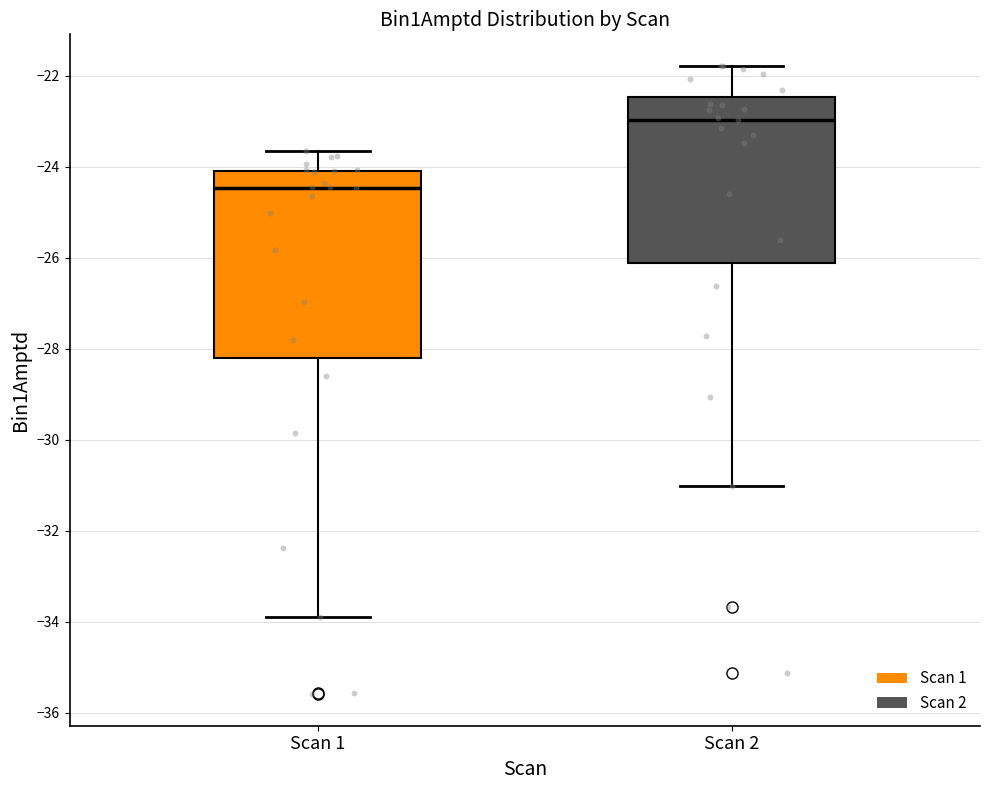

Which box's median line is the lowest?

Scan 1